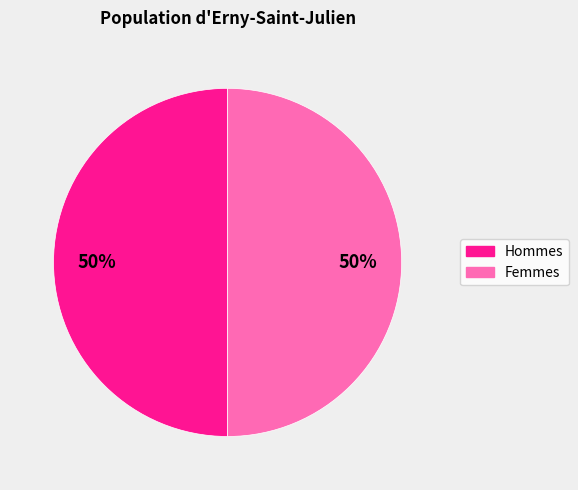

To the nearest percent, what is the average slice percentage?

50%